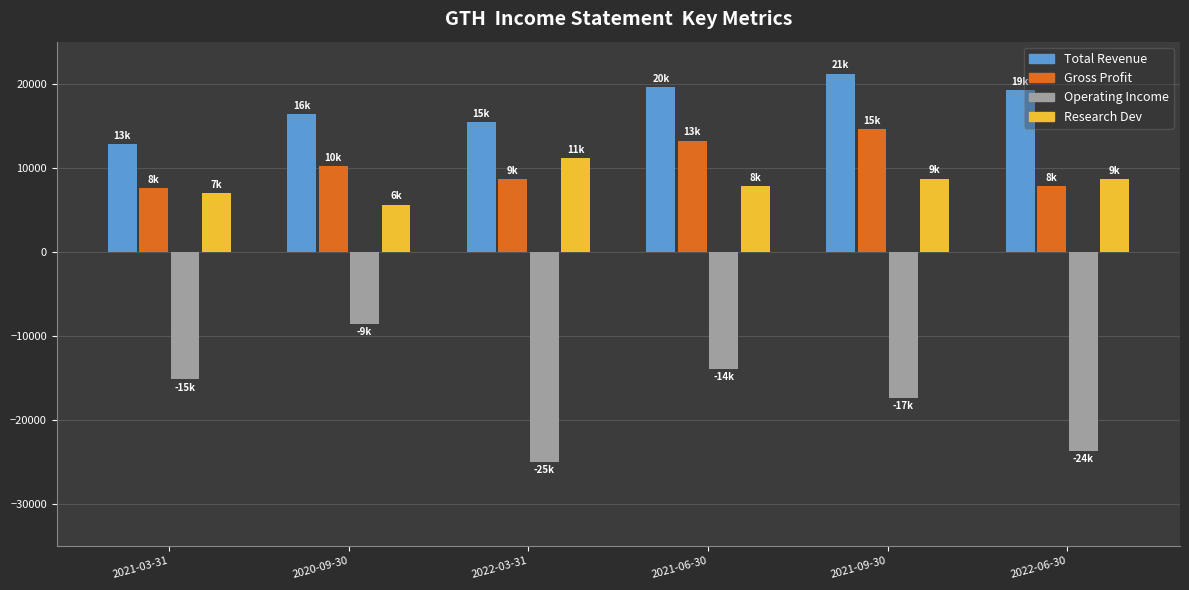

At which label does Total Revenue first exceed 19200?

2021-06-30